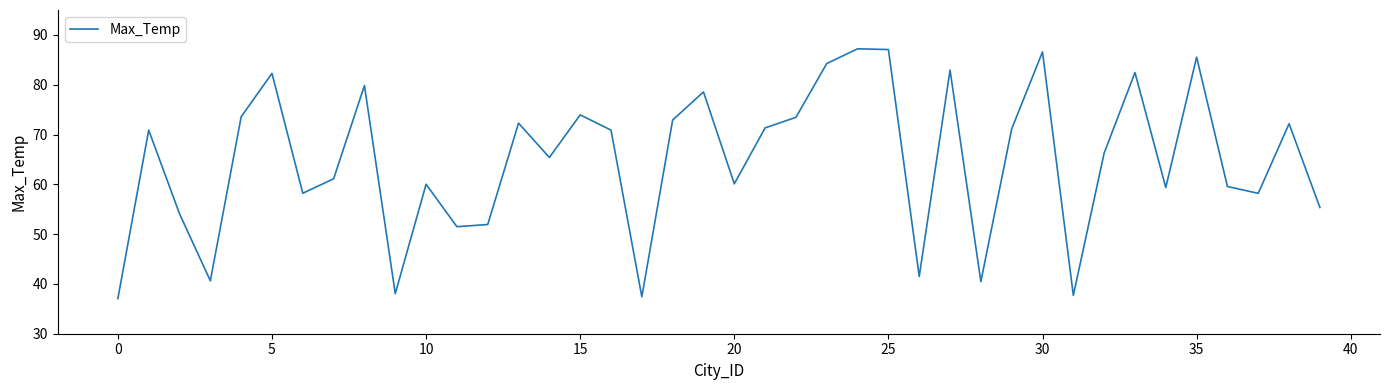

What is the minimum value shown in the chart?

37.1